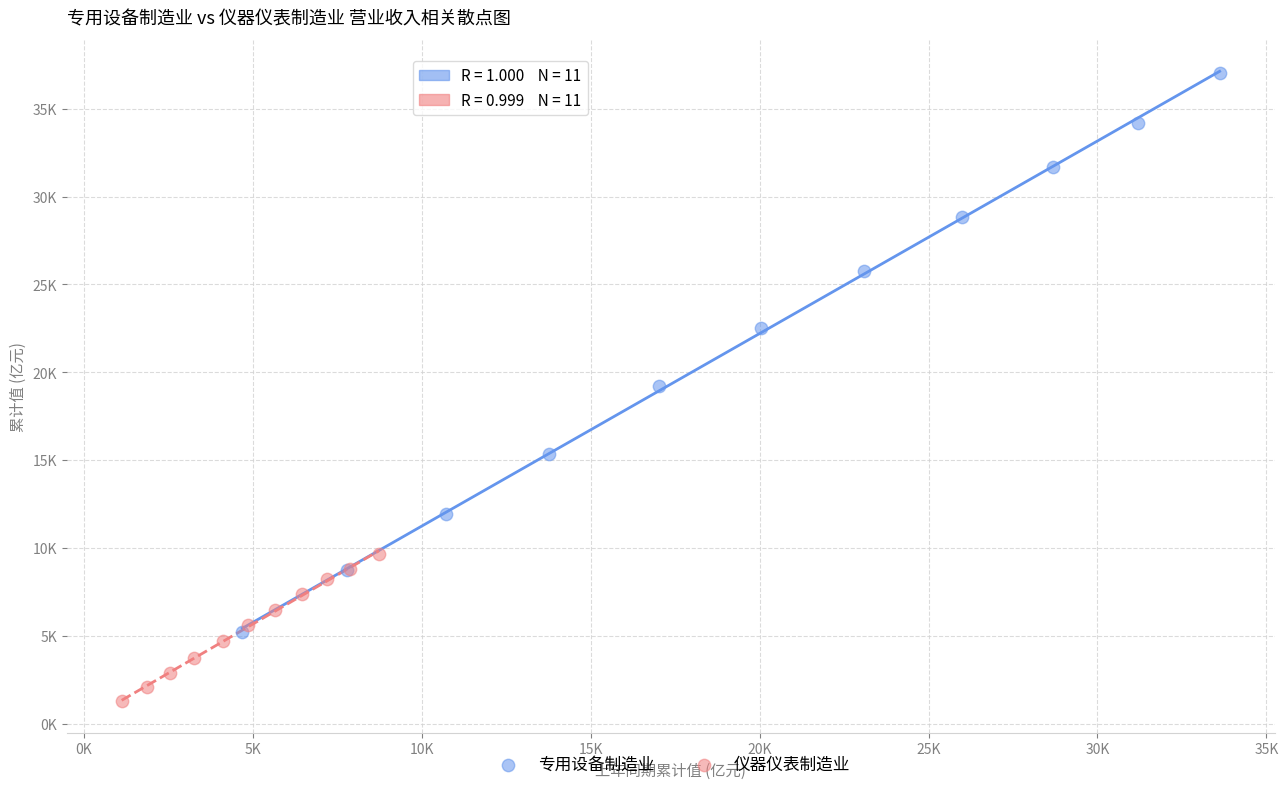

What are all the series names shown in the legend?

专用设备制造业, 仪器仪表制造业